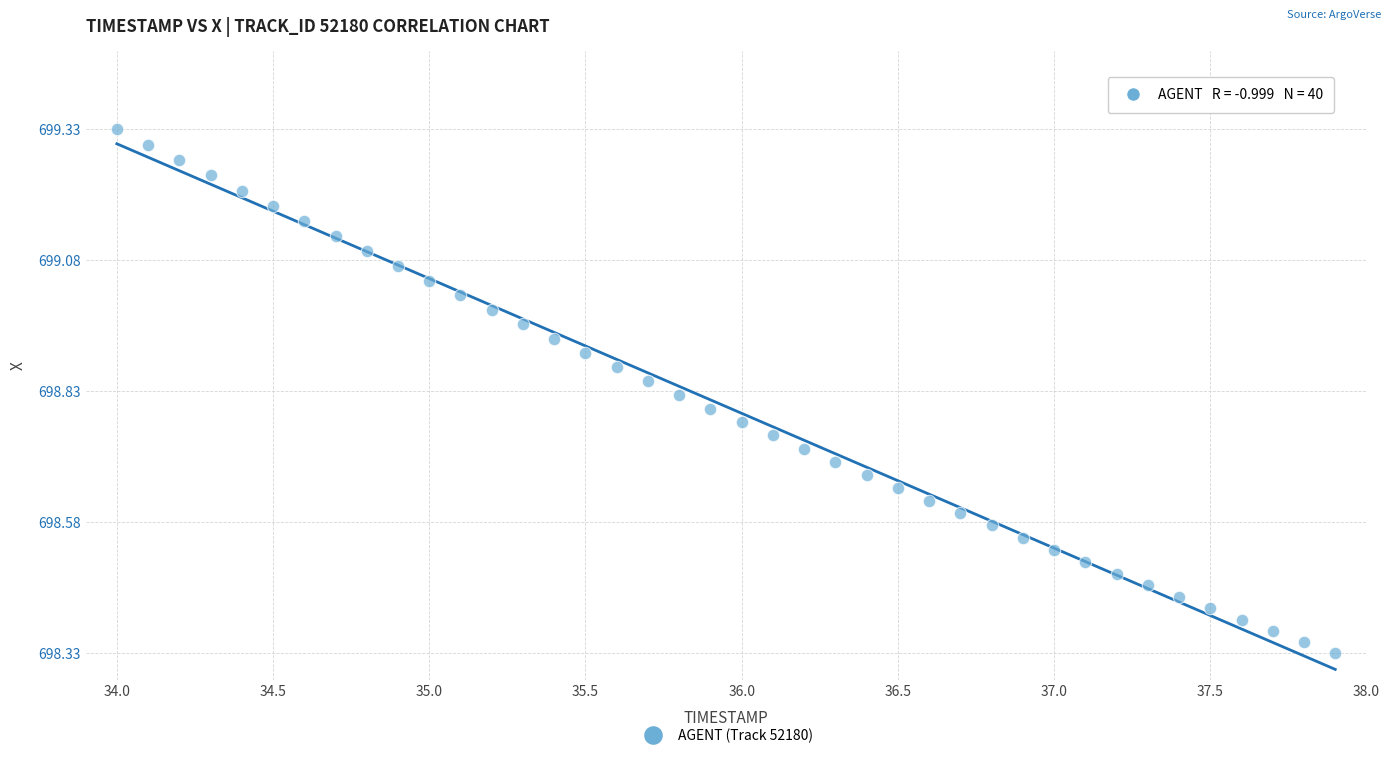

What is the range of X values (max minus min)?

3.9